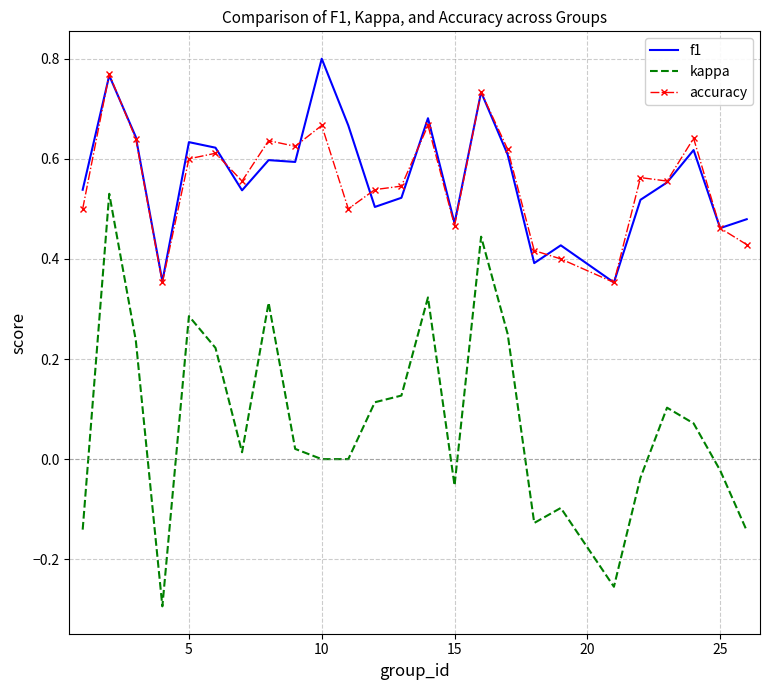

Which series has the widest spread of values?

kappa